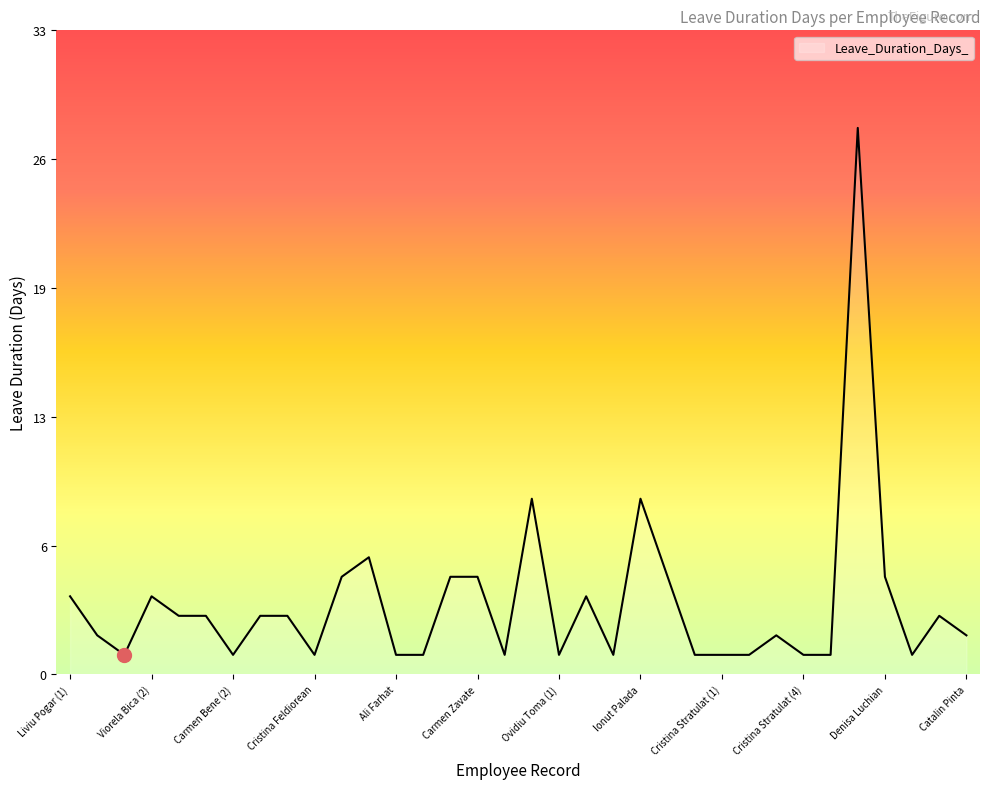

What is the label of the 12th point from the right?

Geanina Criste